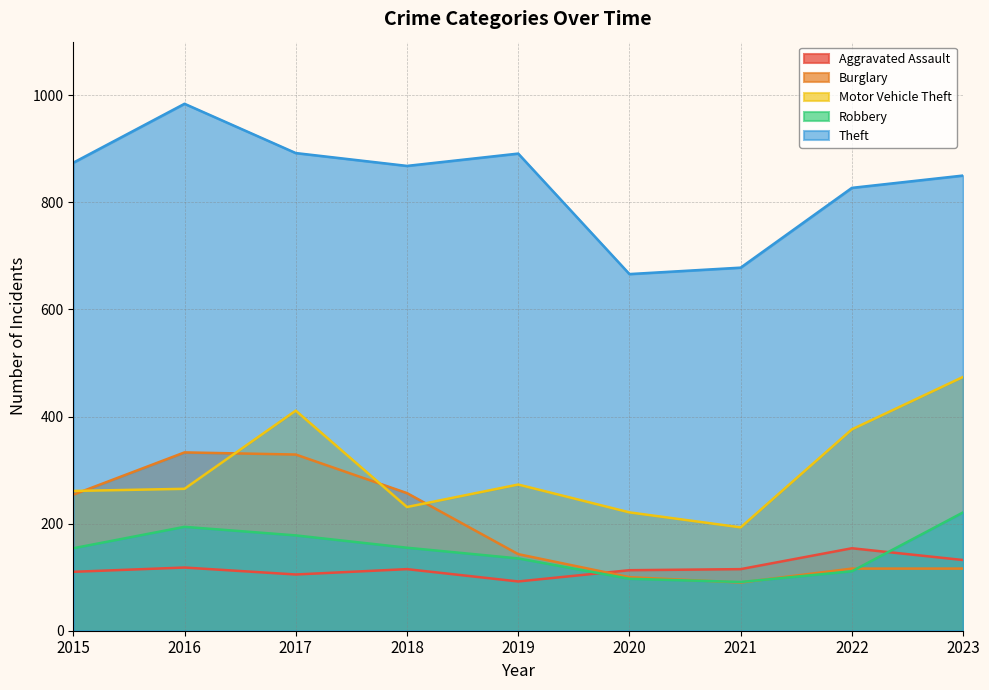

Is it true that Theft equals 678 at 2021?

True